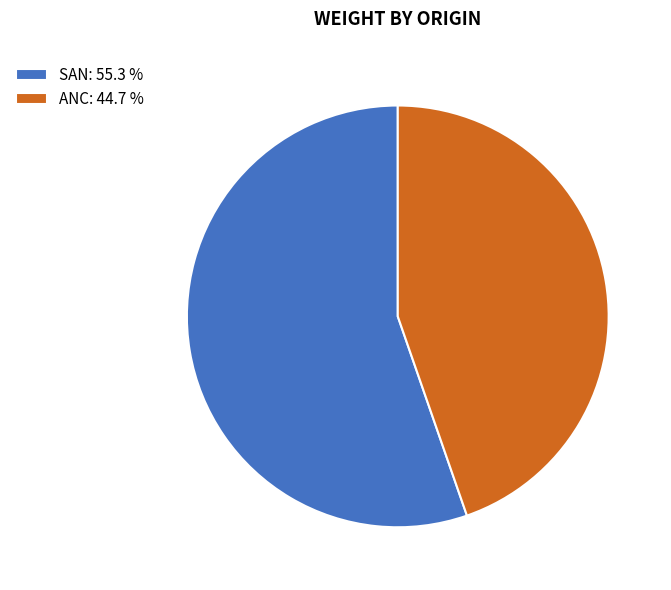

How many segments does this pie chart have?

2